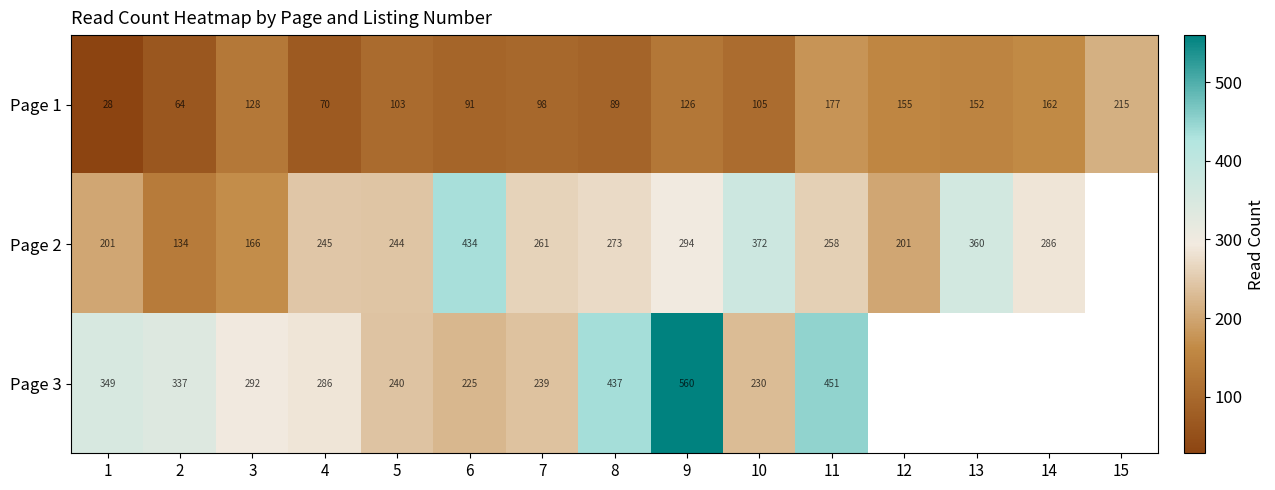

What is the spread (max minus min) of values at 9?

434